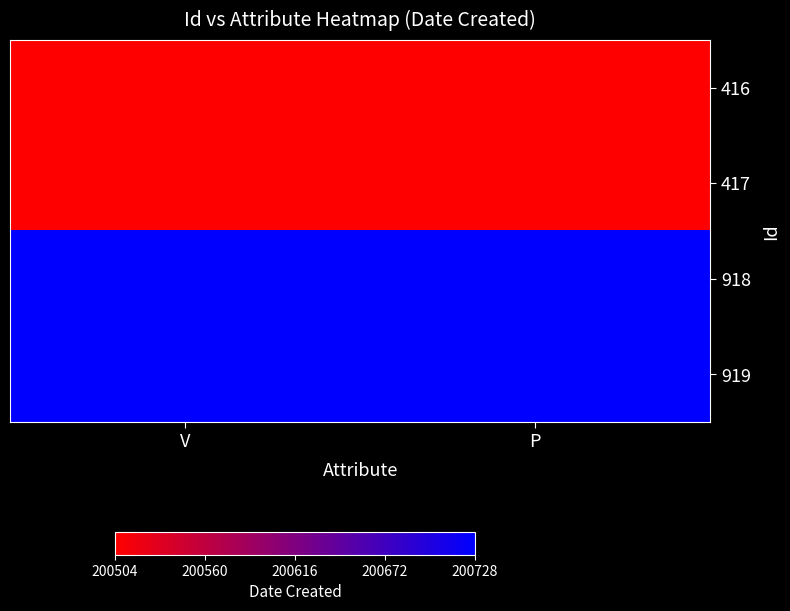

Which category has the lowest value across all series?

V